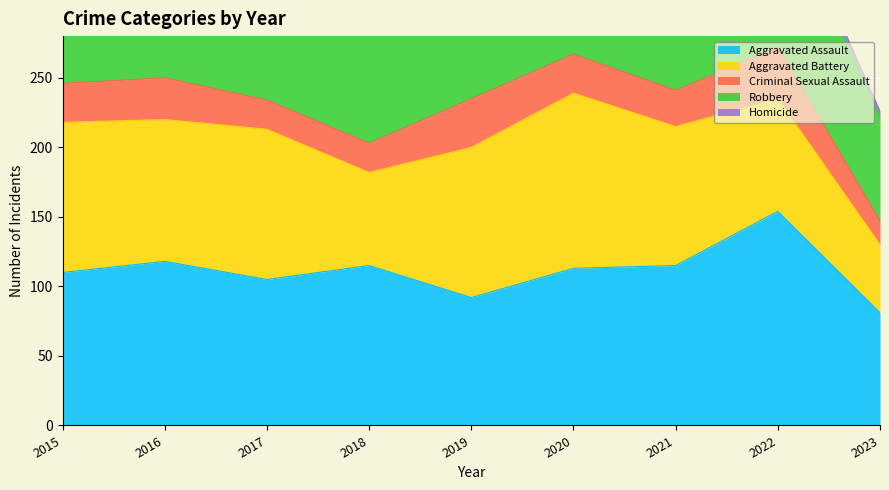

What is the value of the Robbery point at the 3rd from the left?

178